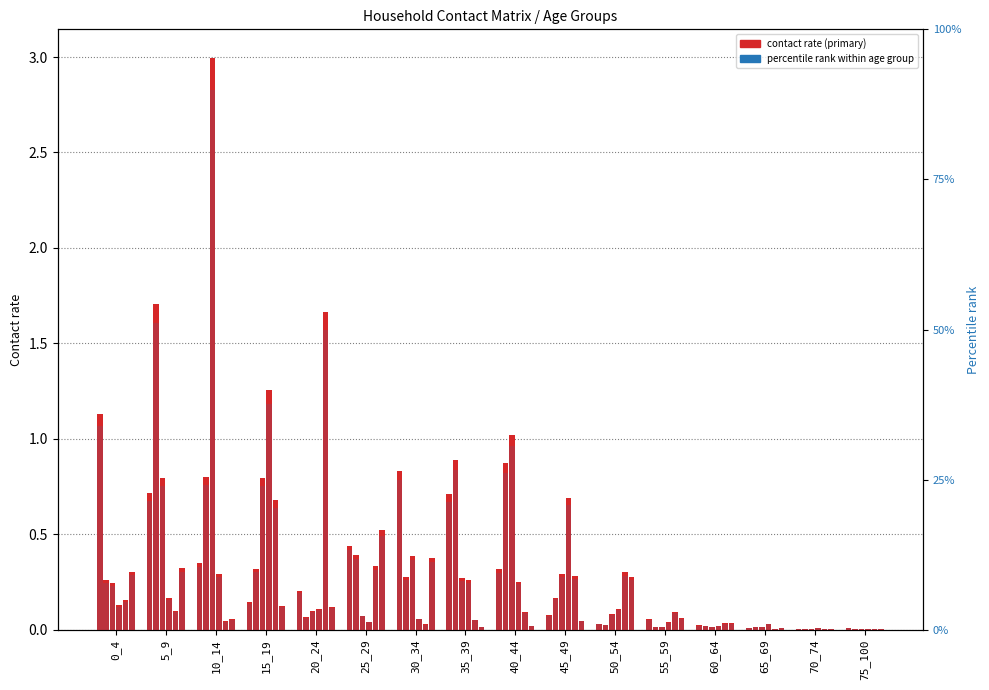

Reading right to left, extract all data points from this chart.

75_100=0.2	70_74=0.1	65_69=0.3	60_64=0.7	55_59=1.6	50_54=0.9	45_49=2.3	40_44=9.5	35_39=21.3	30_34=25.0	25_29=13.2	20_24=6.1	15_19=4.3	10_14=10.5	5_9=21.4	0_4=34.0